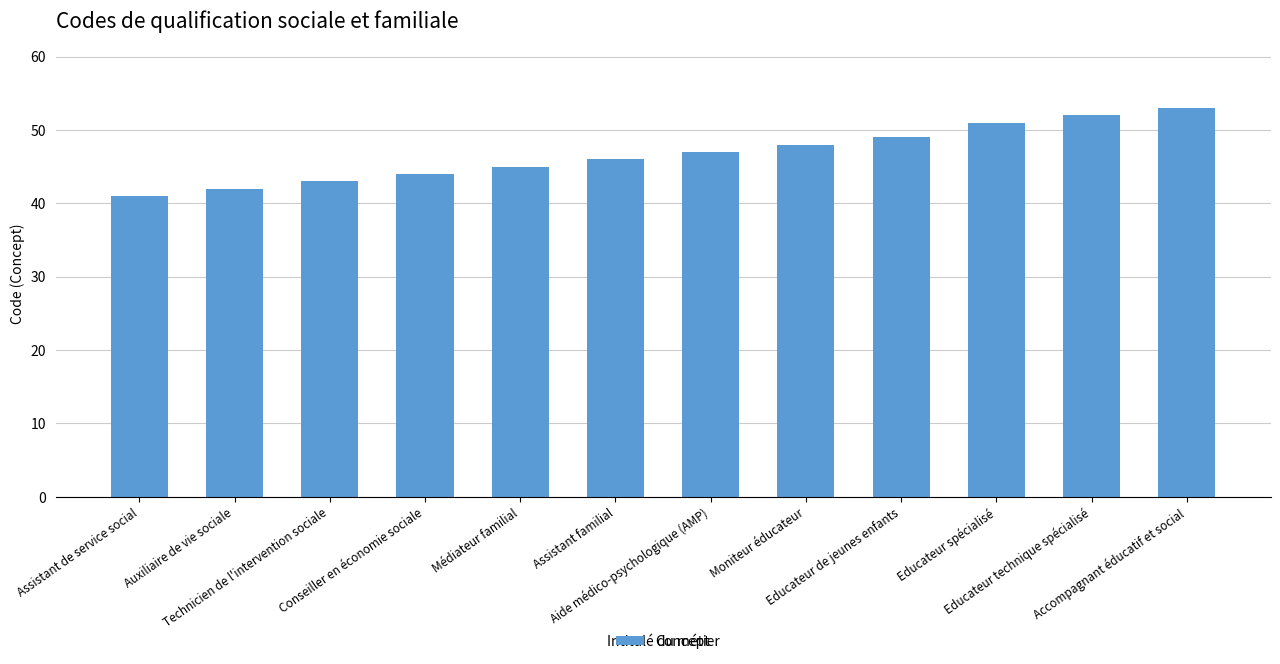

Which has a higher value, Educateur technique spécialisé or Assistant familial?

Educateur technique spécialisé